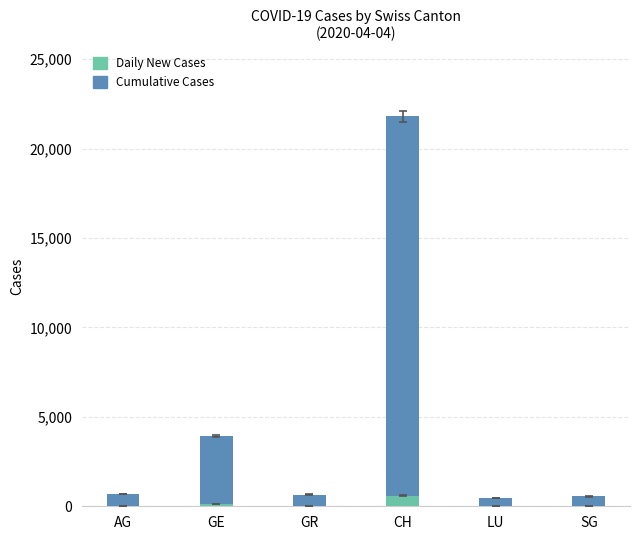

Which category has the lowest value across all series?

GR